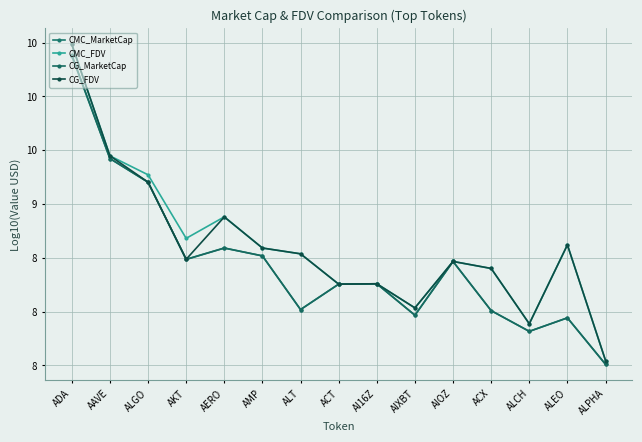

What is the label of the 1st point from the right?

ALPHA